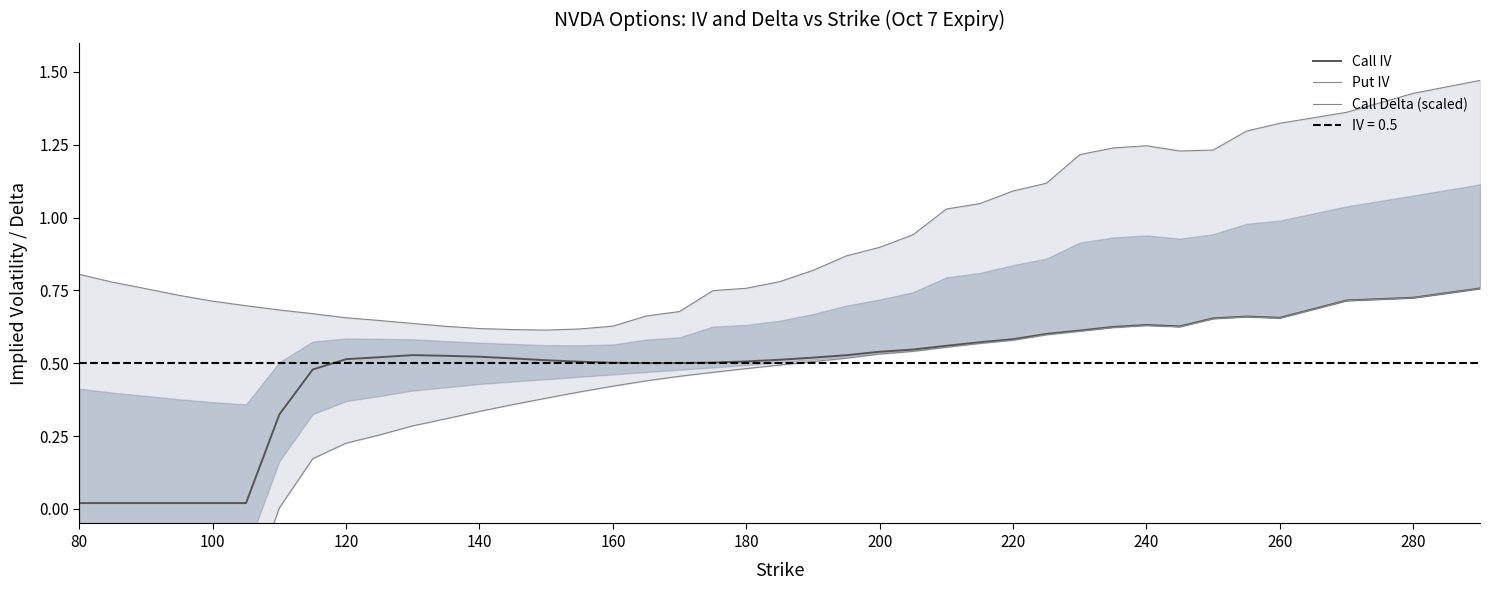

Which series has the largest range (max minus min)?

Call Delta (scaled)